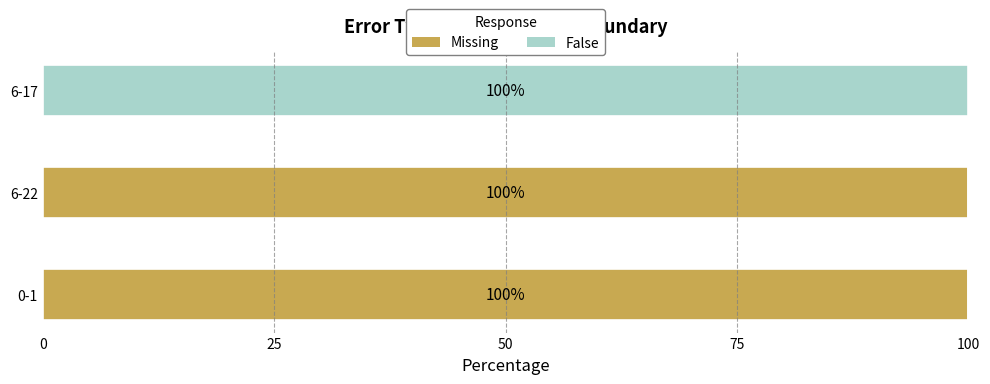

What is the total value across all series at 0-1?

100